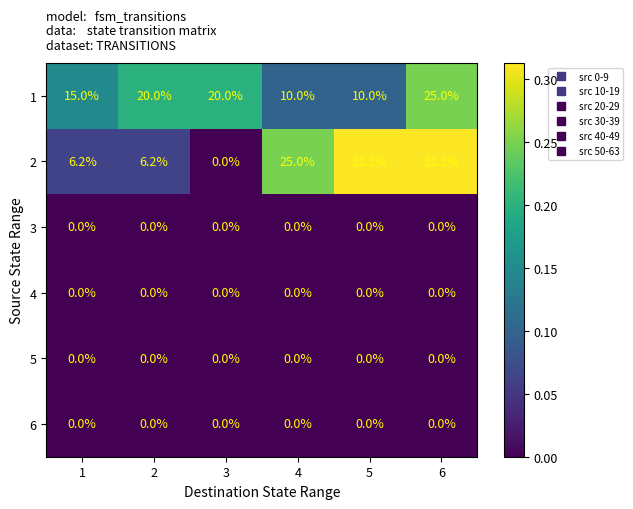

The 2 series shows 25.0 at 4. True or false?

True